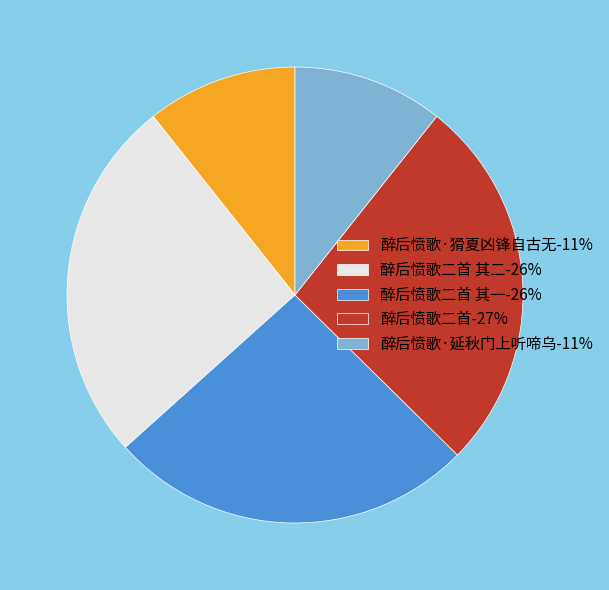

Is the sum of 醉后愤歌·猾夏凶锋自古无-11% and 醉后愤歌二首-27% greater than half?

No